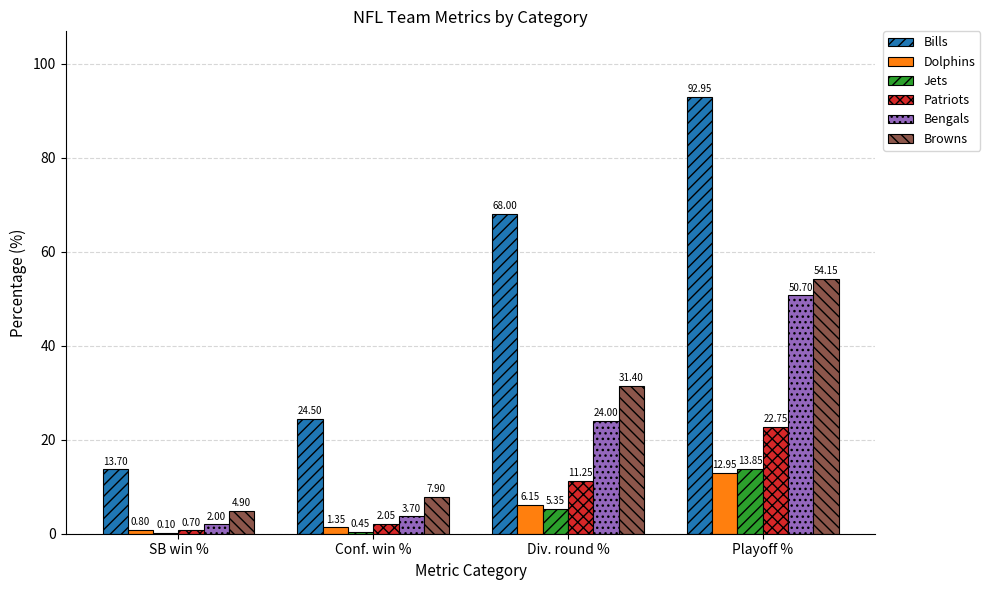

Which category has the highest value across all series?

Playoff %